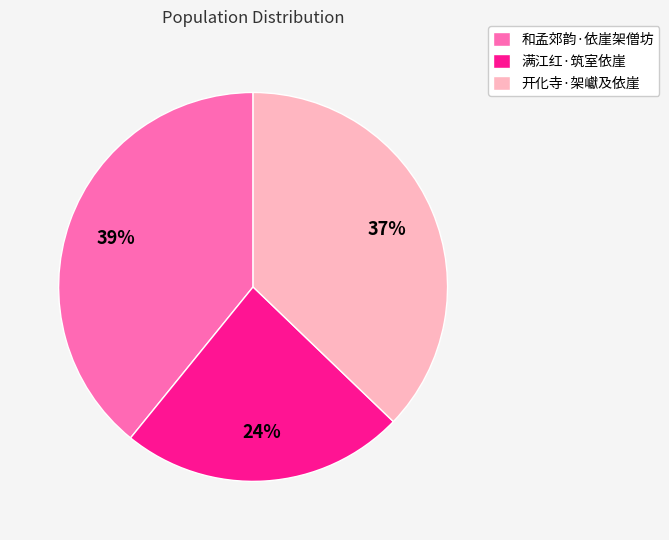

To the nearest percent, what percentage of the pie is 和孟郊韵·依崖架僧坊?

39%